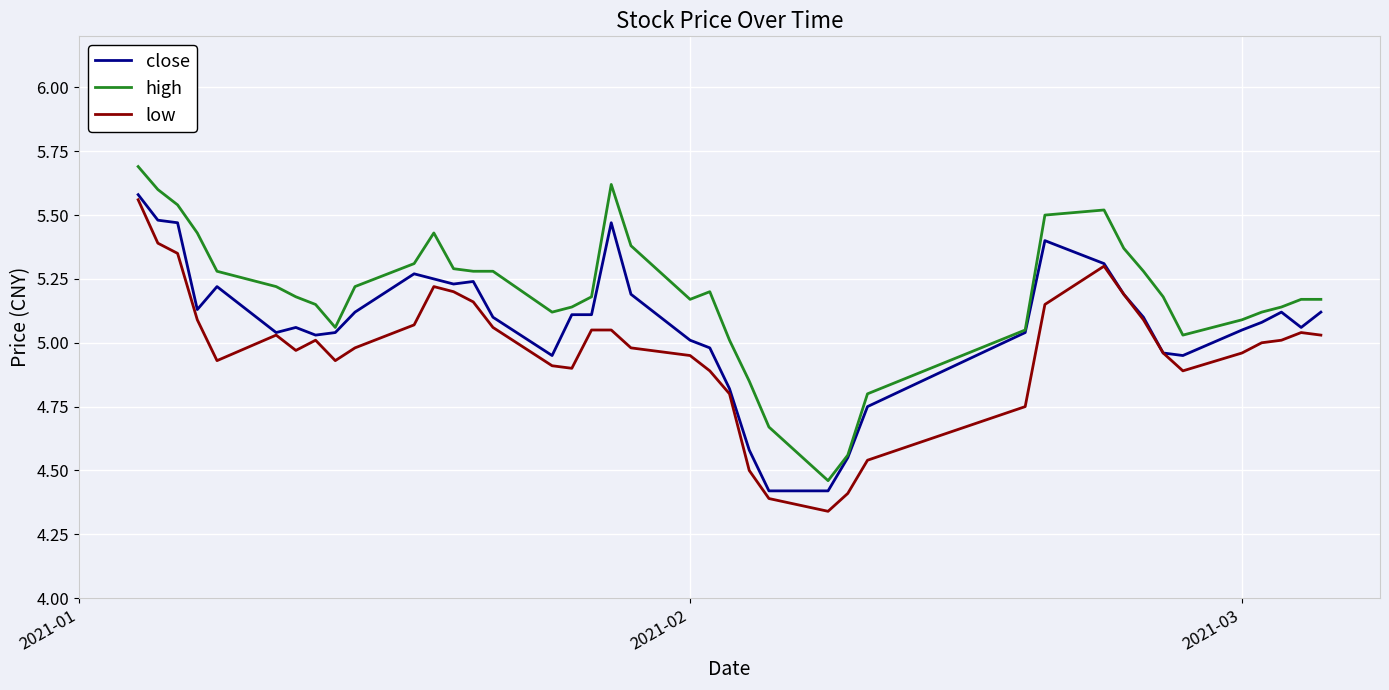

List the series in order of their overall mean, highest first.

high, close, low